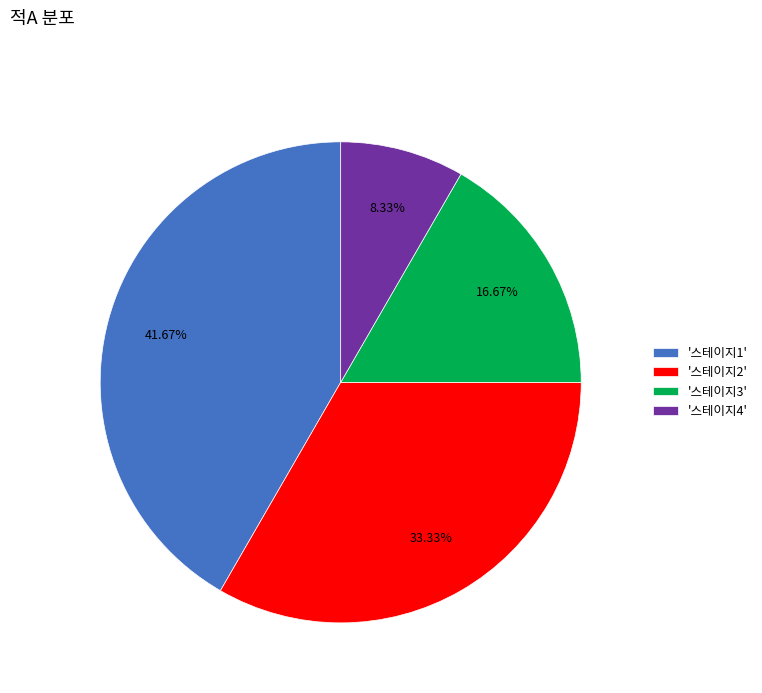

Which slice is the smallest?

'스테이지4'